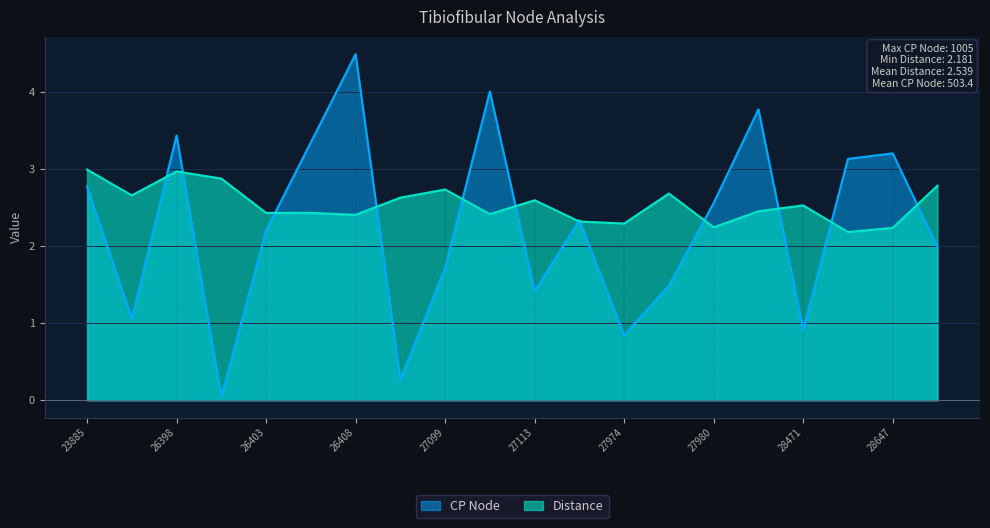

How many interior local peaks does the CP Node series have?

6